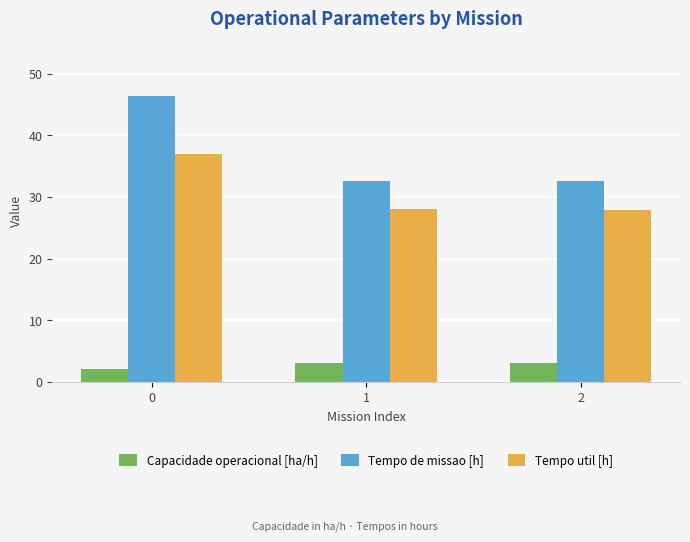

At how many categories does at least one series exceed 31?

3